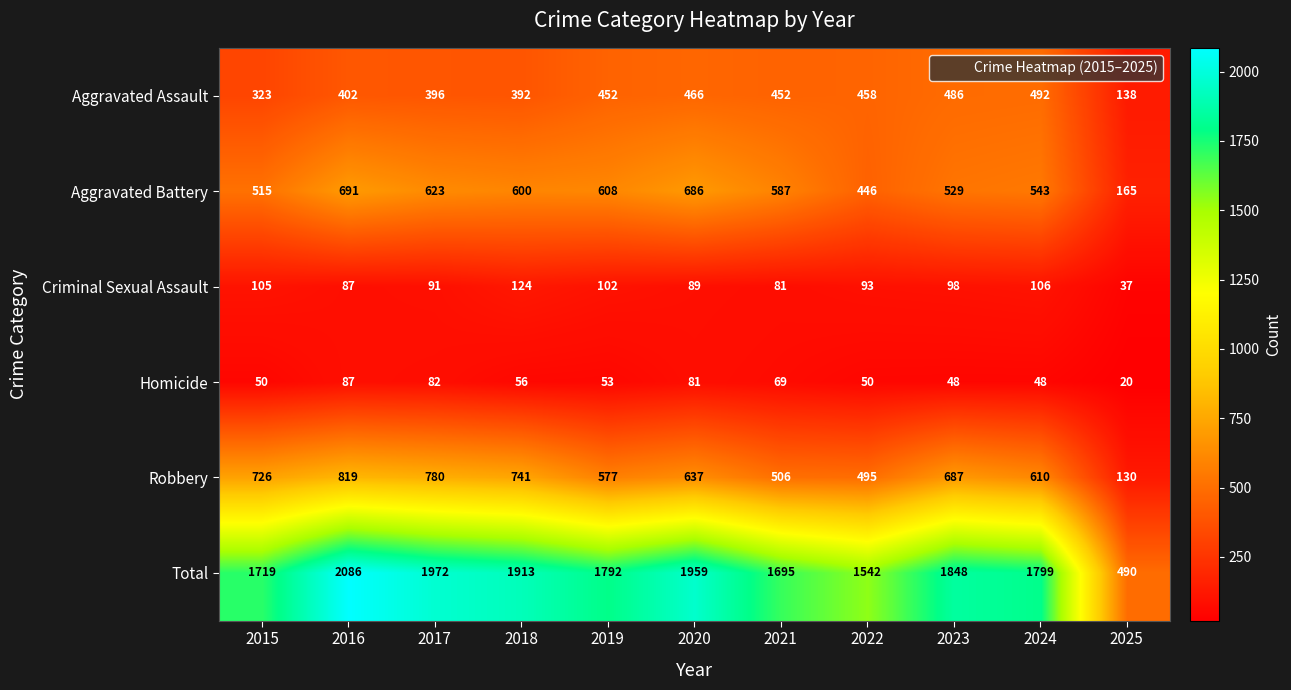

What is the lowest value of the Homicide series?

20